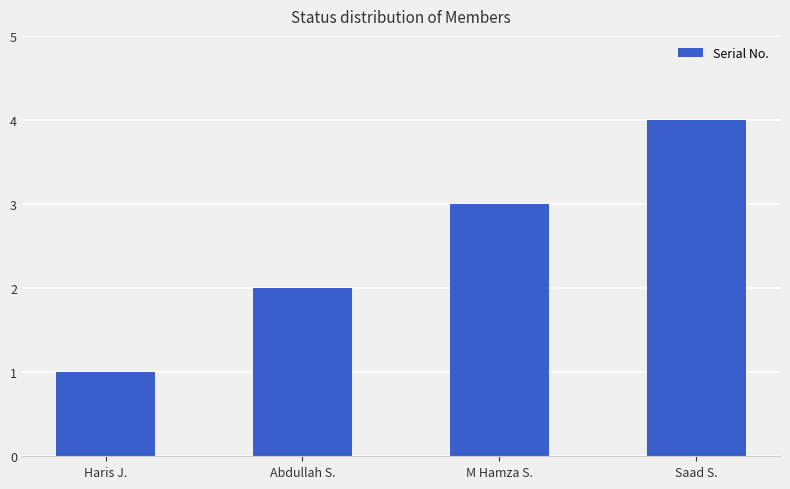

What is the ratio of the value at Abdullah S. to the value at Saad S.?

0.5